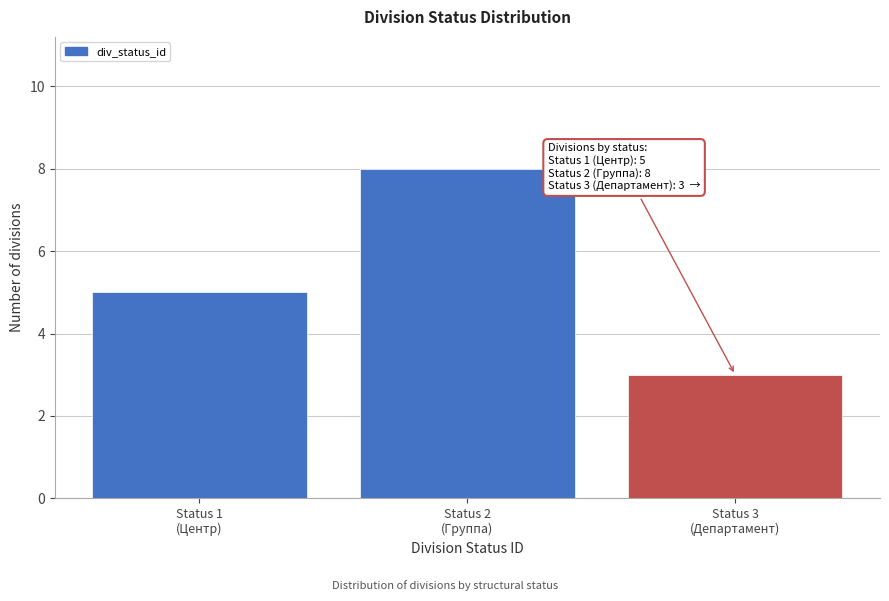

Reading right to left, extract all data points from this chart.

3	8	5